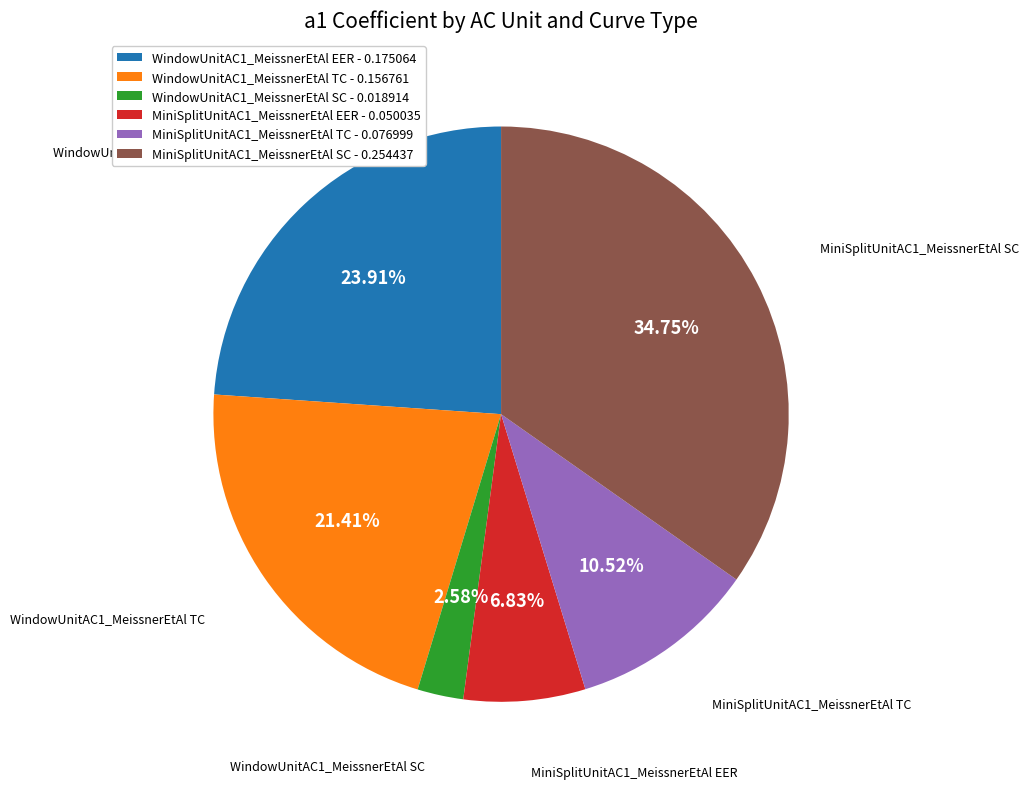

The WindowUnitAC1_MeissnerEtAl TC slice represents 32% of the pie. True or false?

False